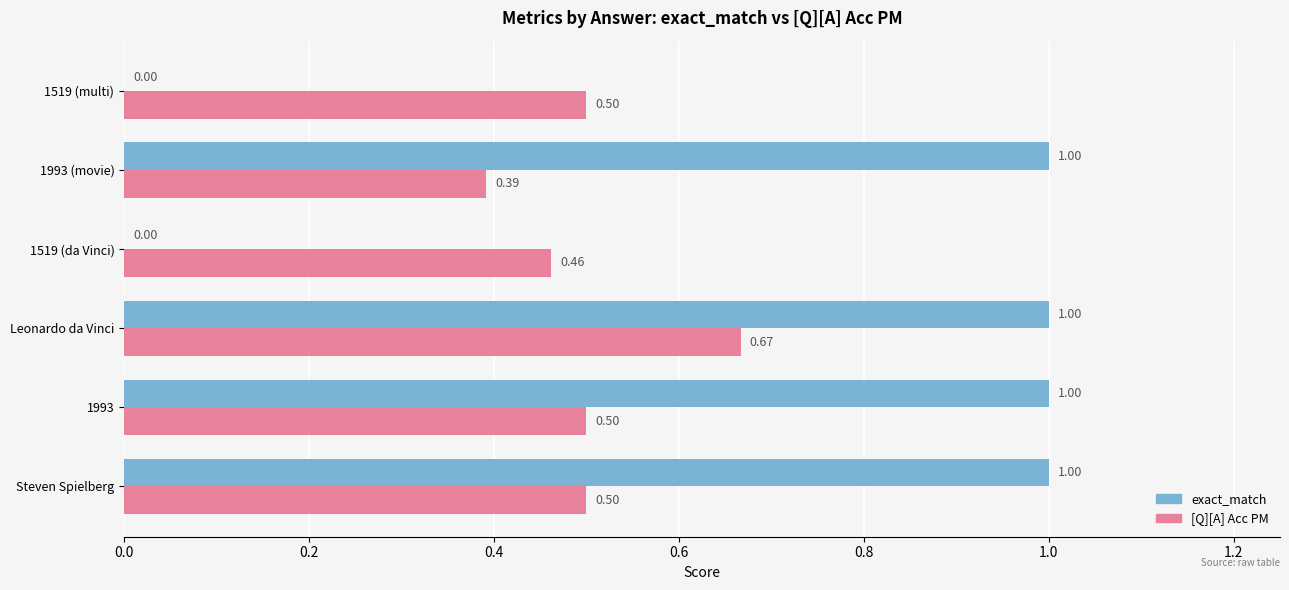

Which series changed the most between 1993 and 1519 (da Vinci)?

exact_match